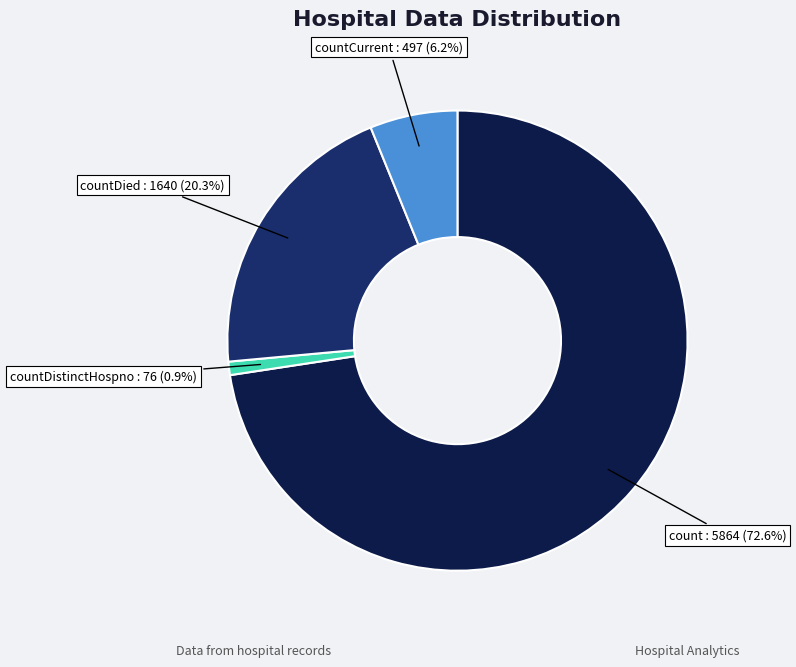

Does any single category account for the majority?

Yes